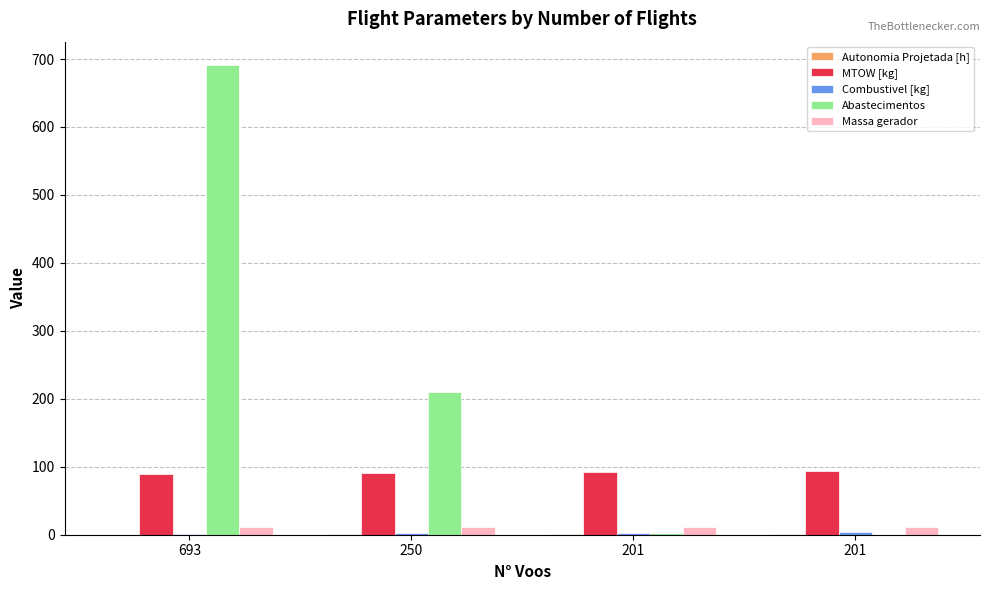

The Abastecimentos series shows 449.5 at 693. True or false?

False